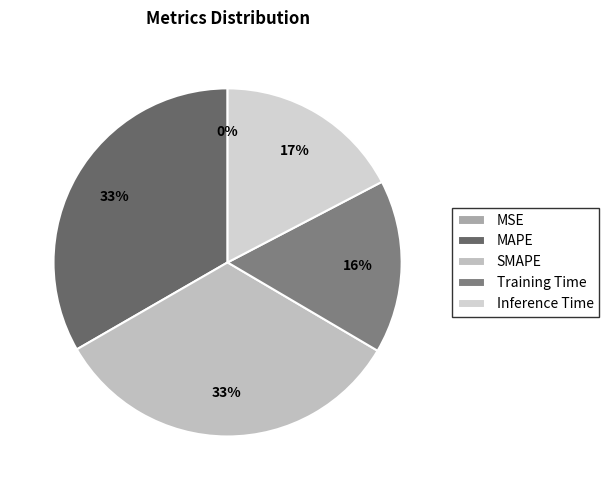

Which has a higher value, MSE or SMAPE?

SMAPE